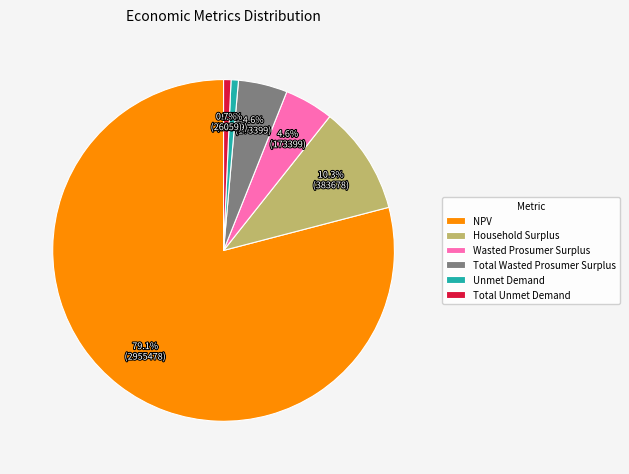

What percentage is the Total Unmet Demand slice, to the nearest percent?

1%